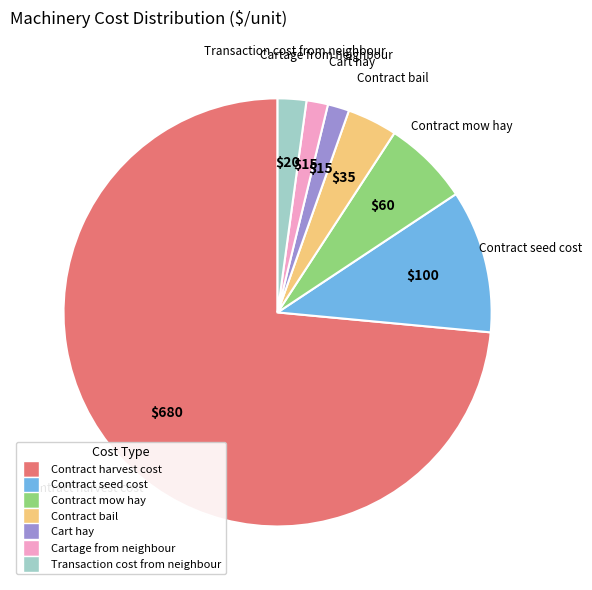

Is the sum of Contract harvest cost and Cart hay greater than half?

Yes